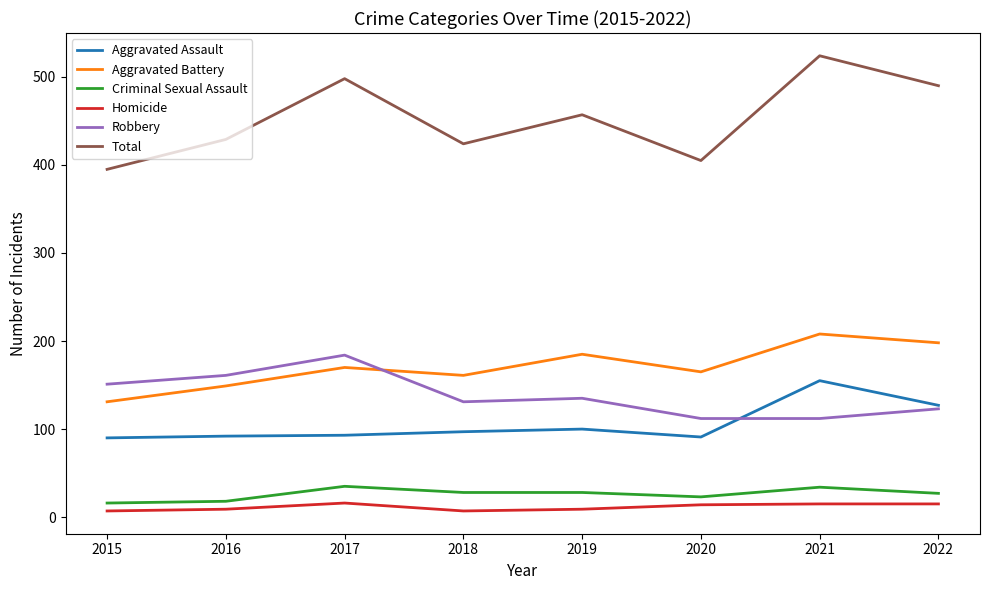

True or false: Criminal Sexual Assault and Total cross at least once.

False